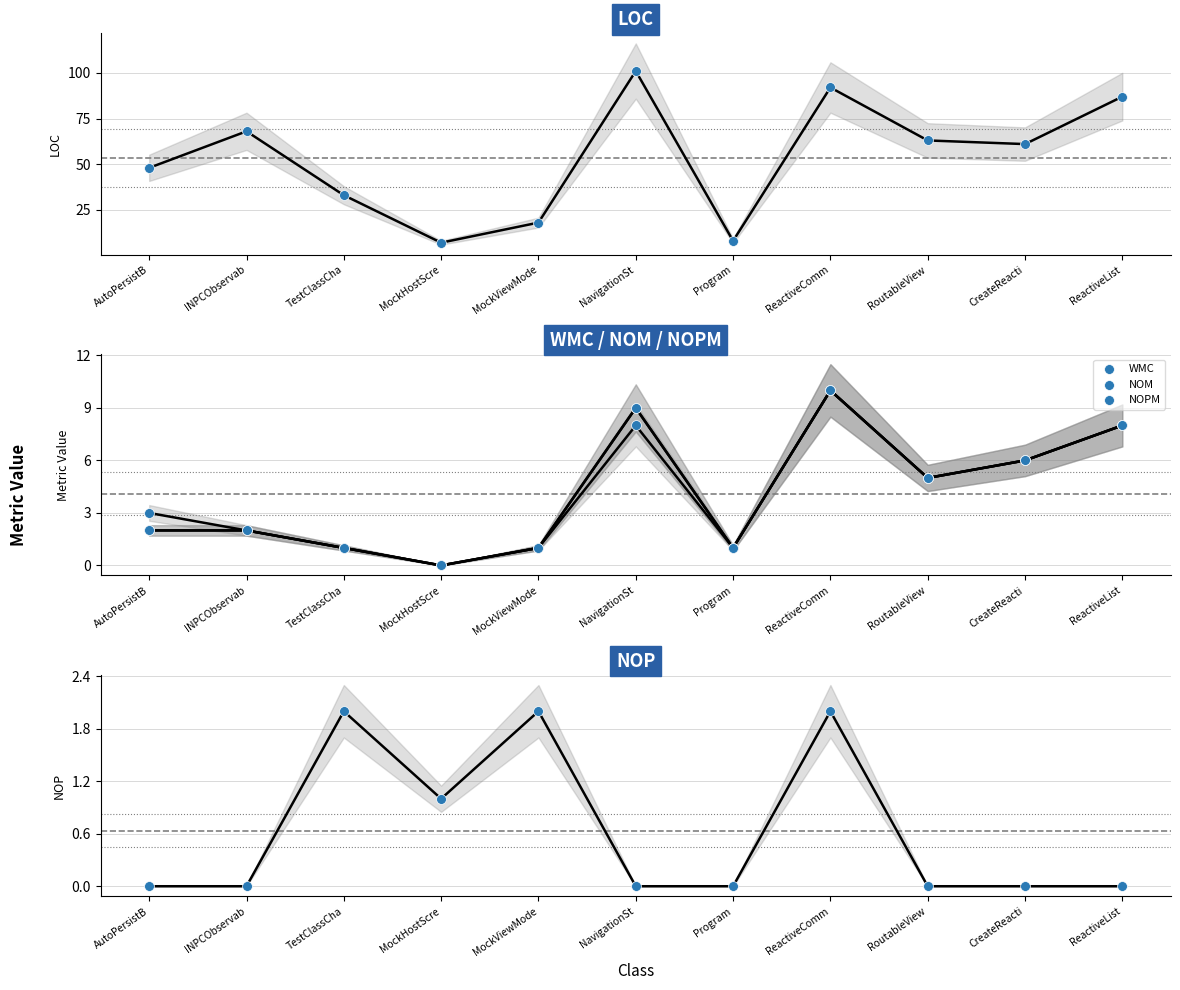

Which series has the widest spread of Y values?

LOC